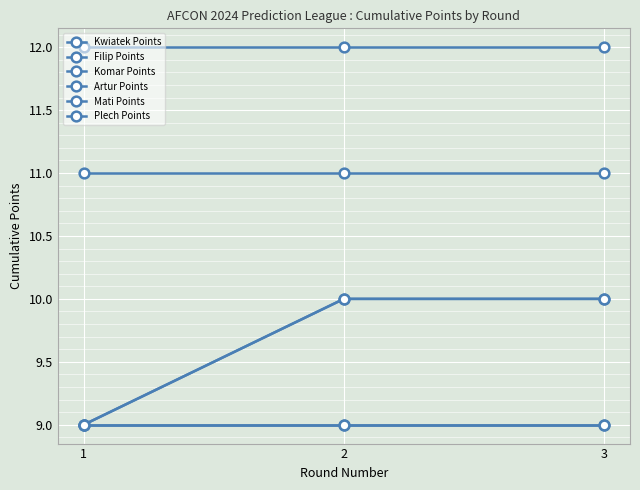

Reading left to right, what are all the values shown in this chart?

Kwiatek Points: 9	10	10
Filip Points: 11	11	11
Komar Points: 9	9	9
Artur Points: 12	12	12
Mati Points: 9	10	10
Plech Points: 9	9	9